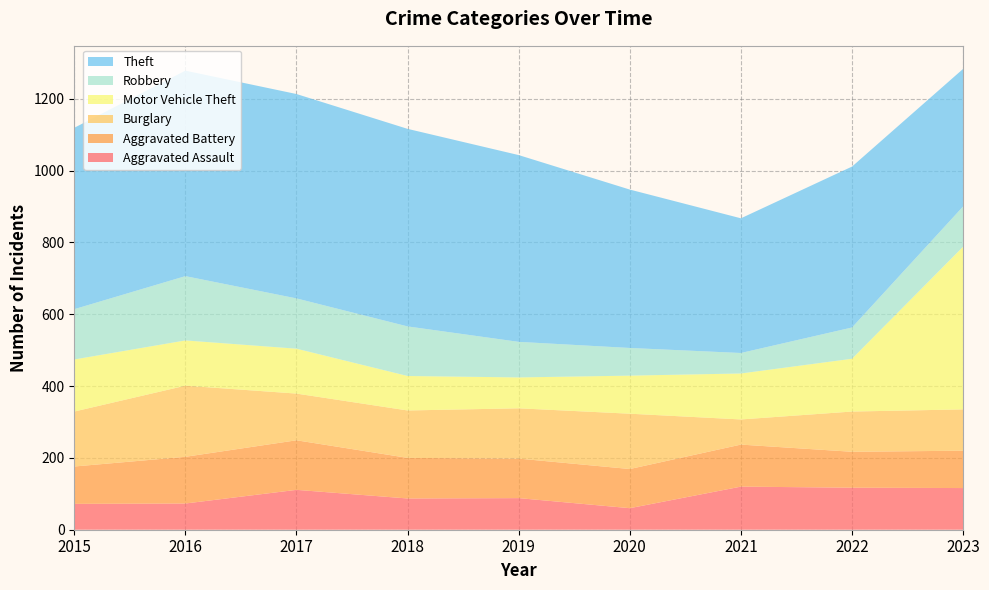

Reading right to left, what are all the values shown in this chart?

Aggravated Assault: 116	117	120	60	88	87	111	73	72
Aggravated Battery: 104	100	117	109	110	113	138	130	104
Burglary: 115	112	70	154	140	132	130	198	153
Motor Vehicle Theft: 453	147	128	106	86	96	125	126	145
Robbery: 112	87	57	77	99	138	140	179	140
Theft: 383	448	375	441	520	550	569	572	505